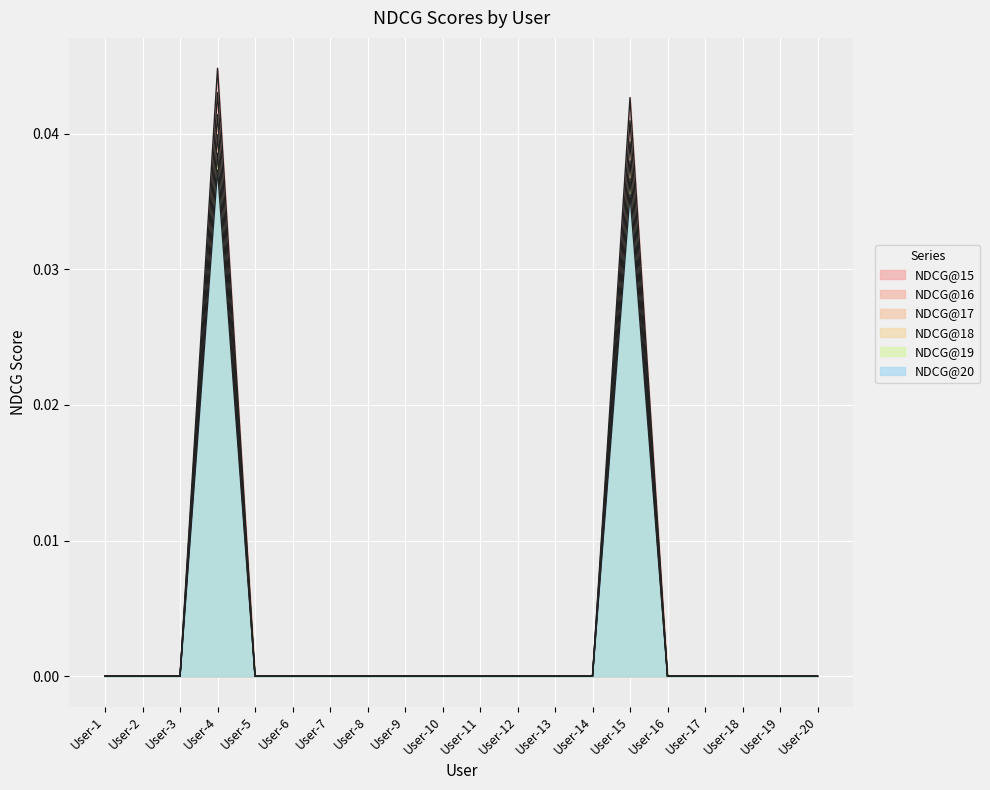

In NDCG@16, how many points are higher than both neighbors (excluding endpoints)?

2